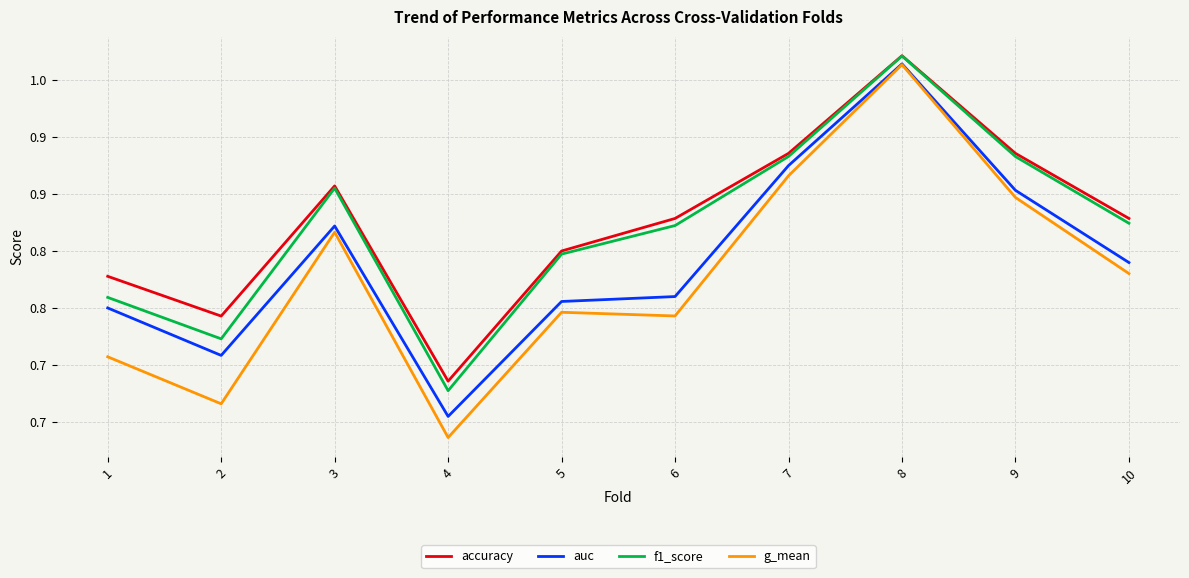

Does the chart have visible grid lines?

Yes